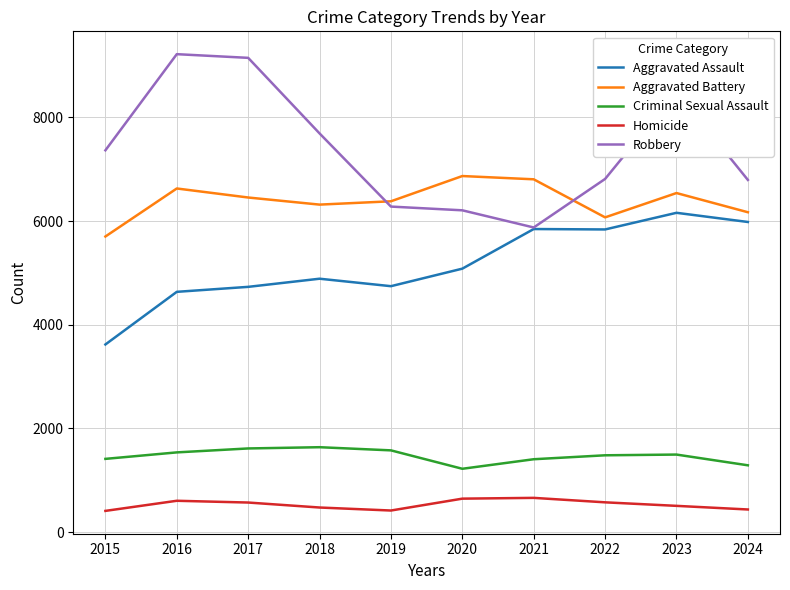

List the series in order of their peak value, lowest first.

Homicide, Criminal Sexual Assault, Aggravated Assault, Aggravated Battery, Robbery